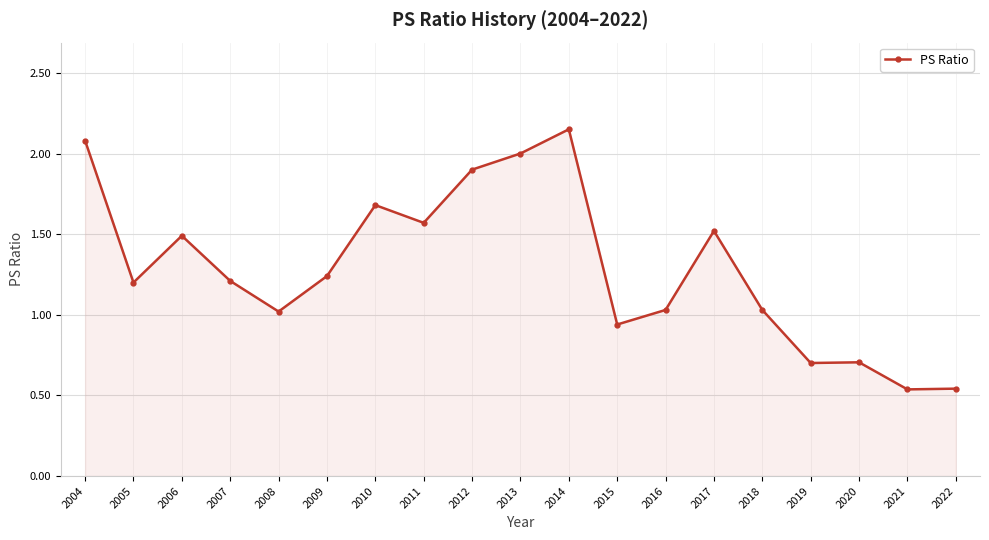

How many data points does each series have?

19